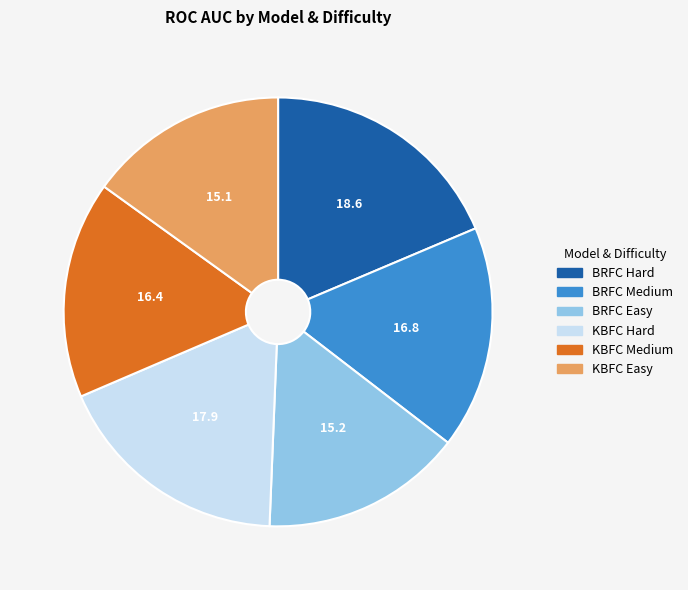

Is it true that BRFC Easy is 15% of the pie?

True